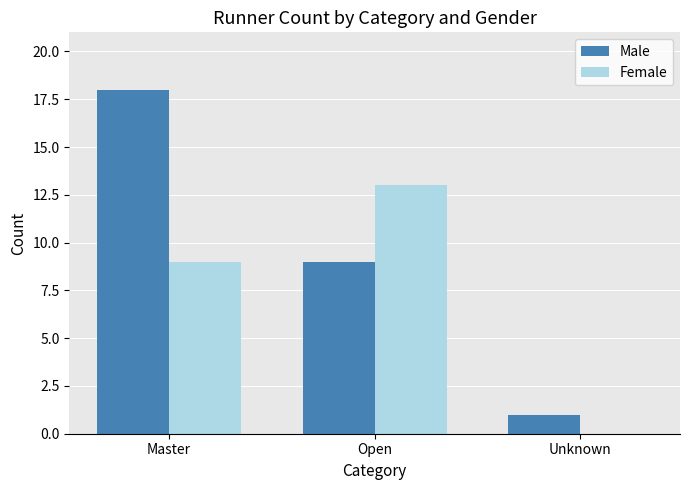

How many distinct data groups are displayed?

2